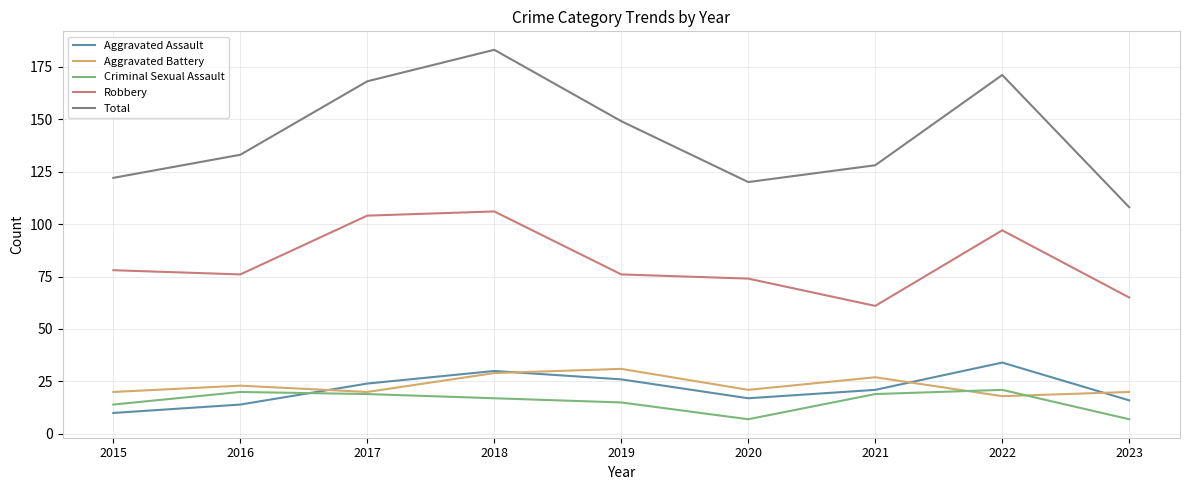

Where is Total nearest to the value 145?

2019